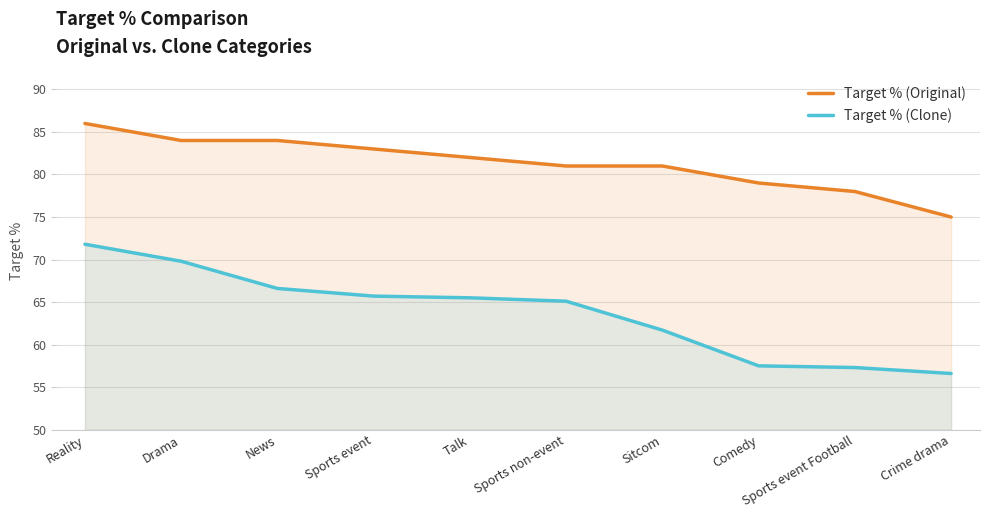

Is it true that Target % (Clone) equals 65.7 at Sports event?

True